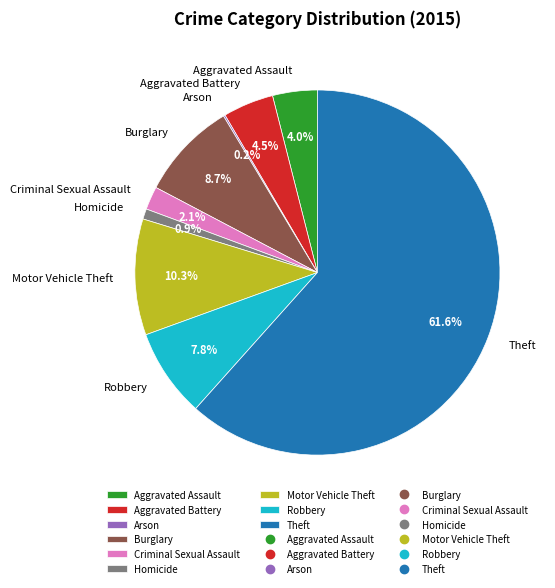

Which slice is the largest?

Theft